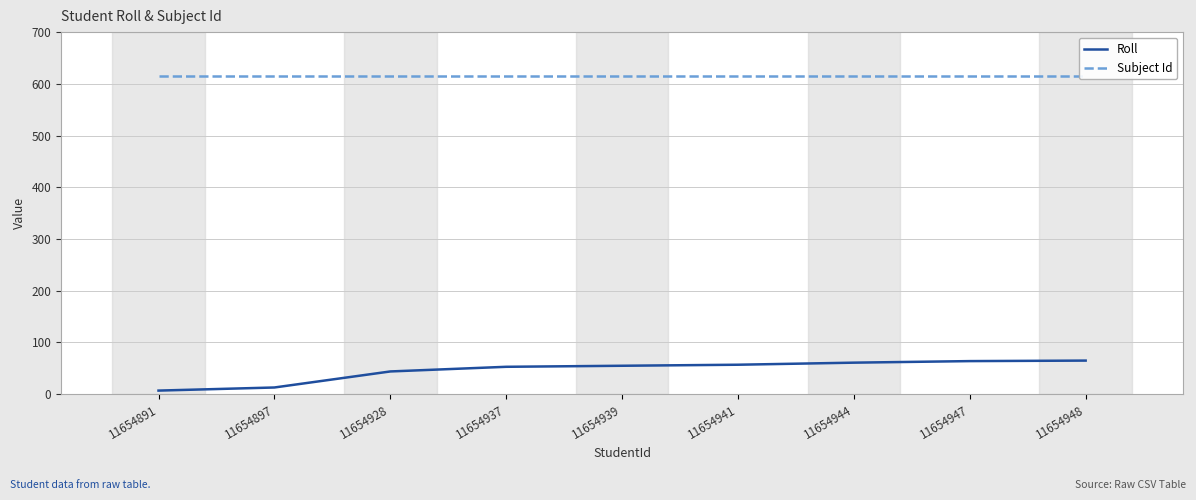

What is the maximum value for Subject Id?

615